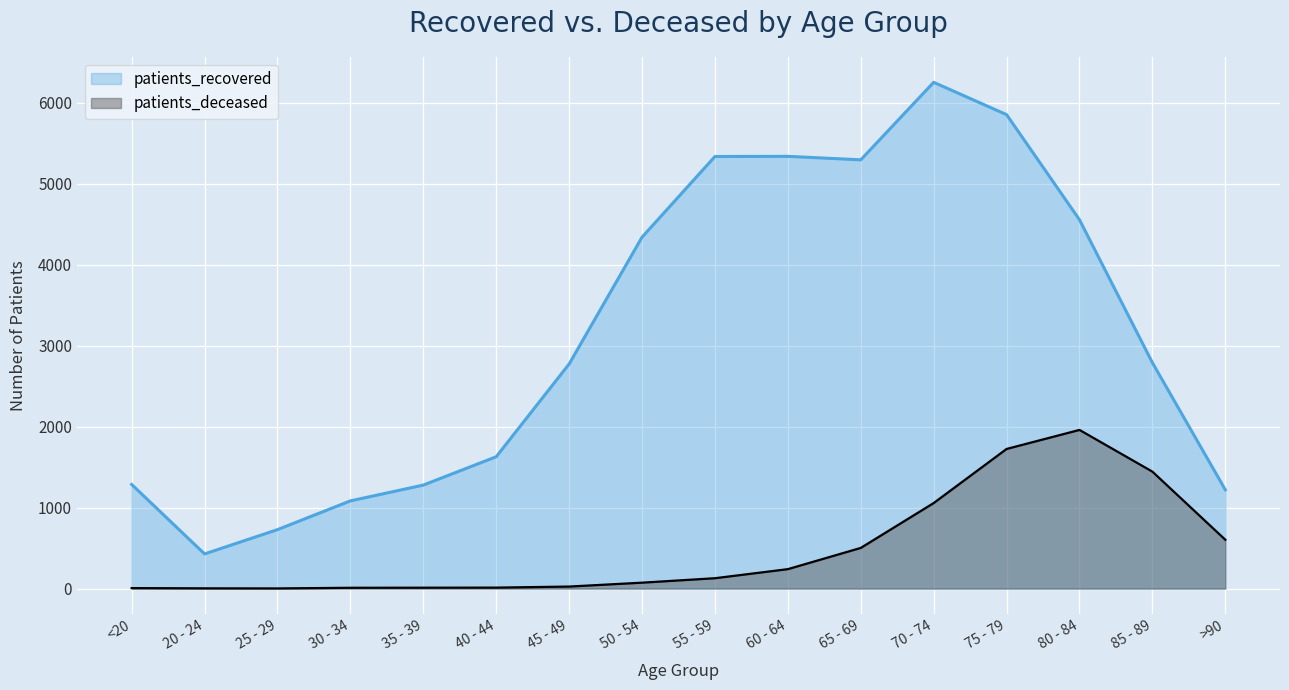

At 35 - 39, list the series in order from smallest to largest.

patients_deceased, patients_recovered